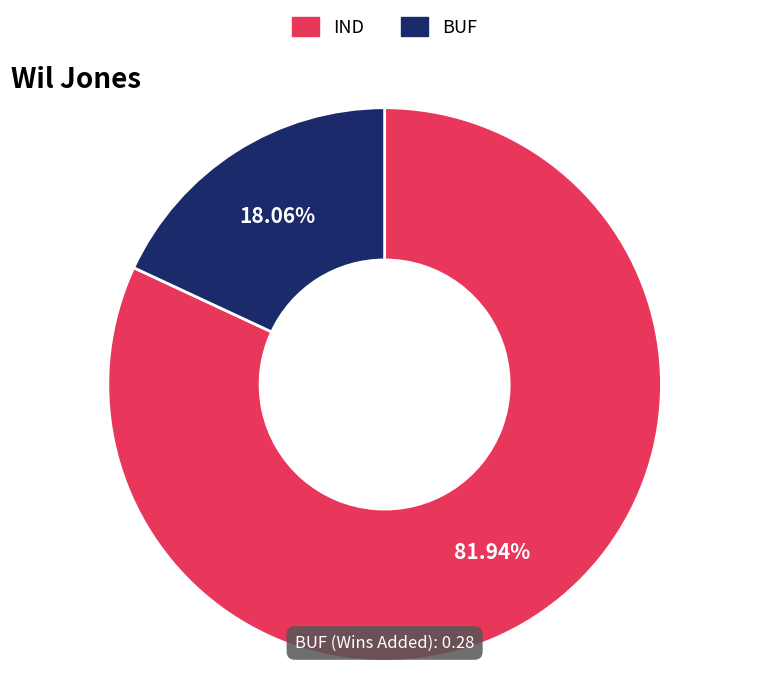

Does BUF represent more than half of the total?

No